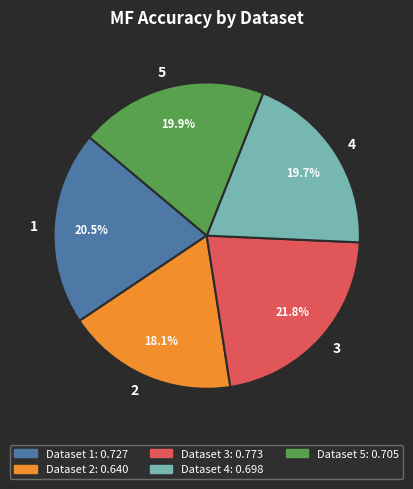

Is there any slice that represents more than half of the pie?

No